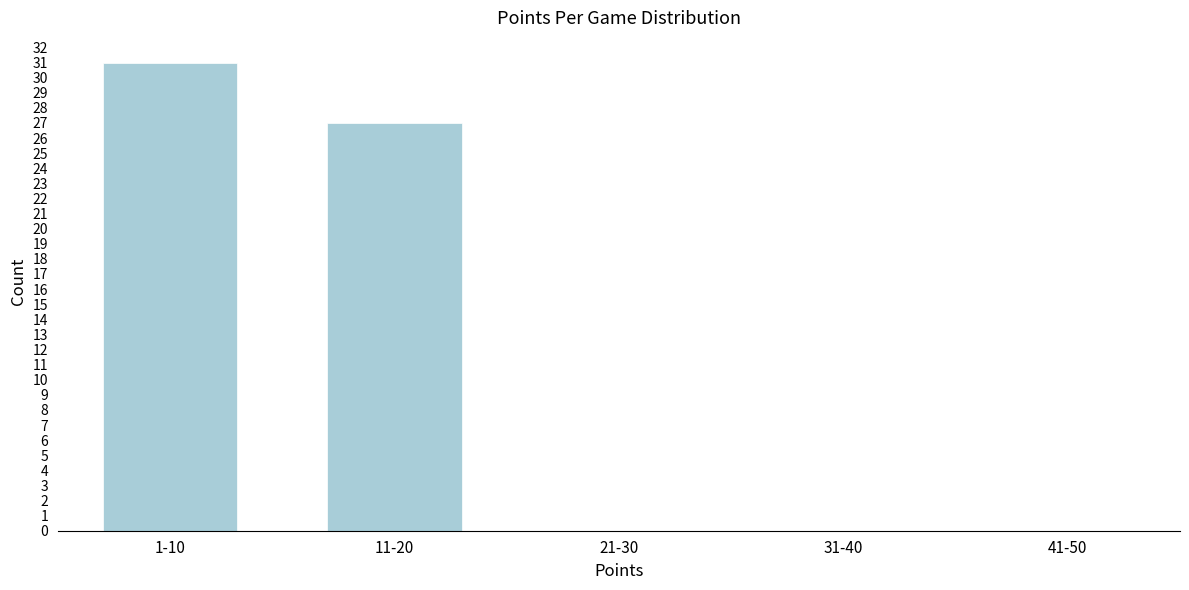

Reading left to right, list all the values displayed in this chart.

1-10=31	11-20=27	21-30=0	31-40=0	41-50=0